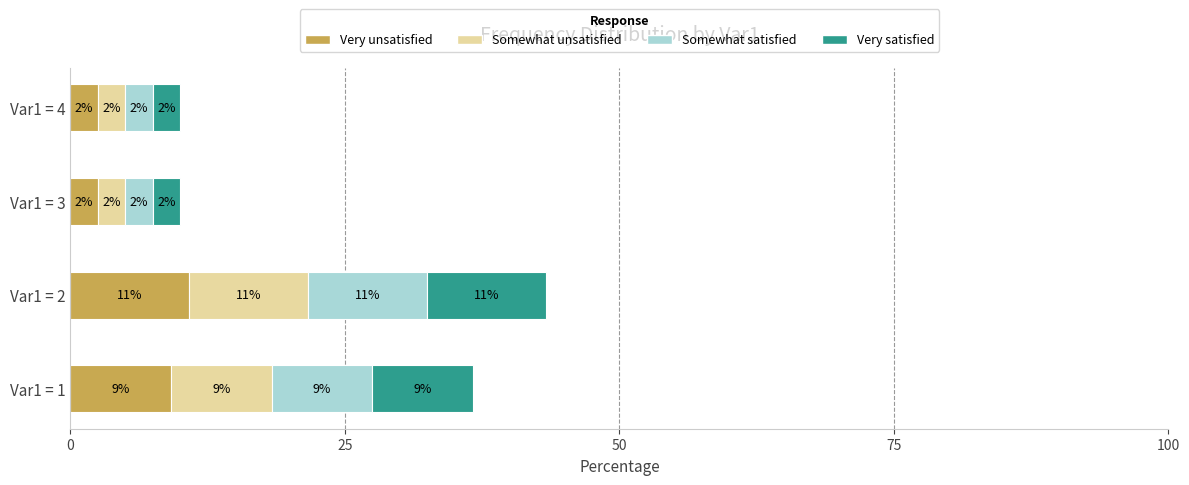

What is the average value of the Very unsatisfied series?

6.2